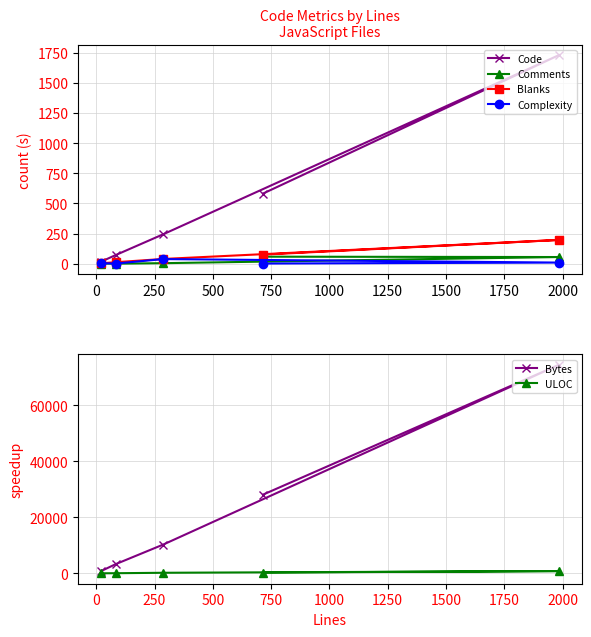

How many interior local valleys does the Comments series have?

1